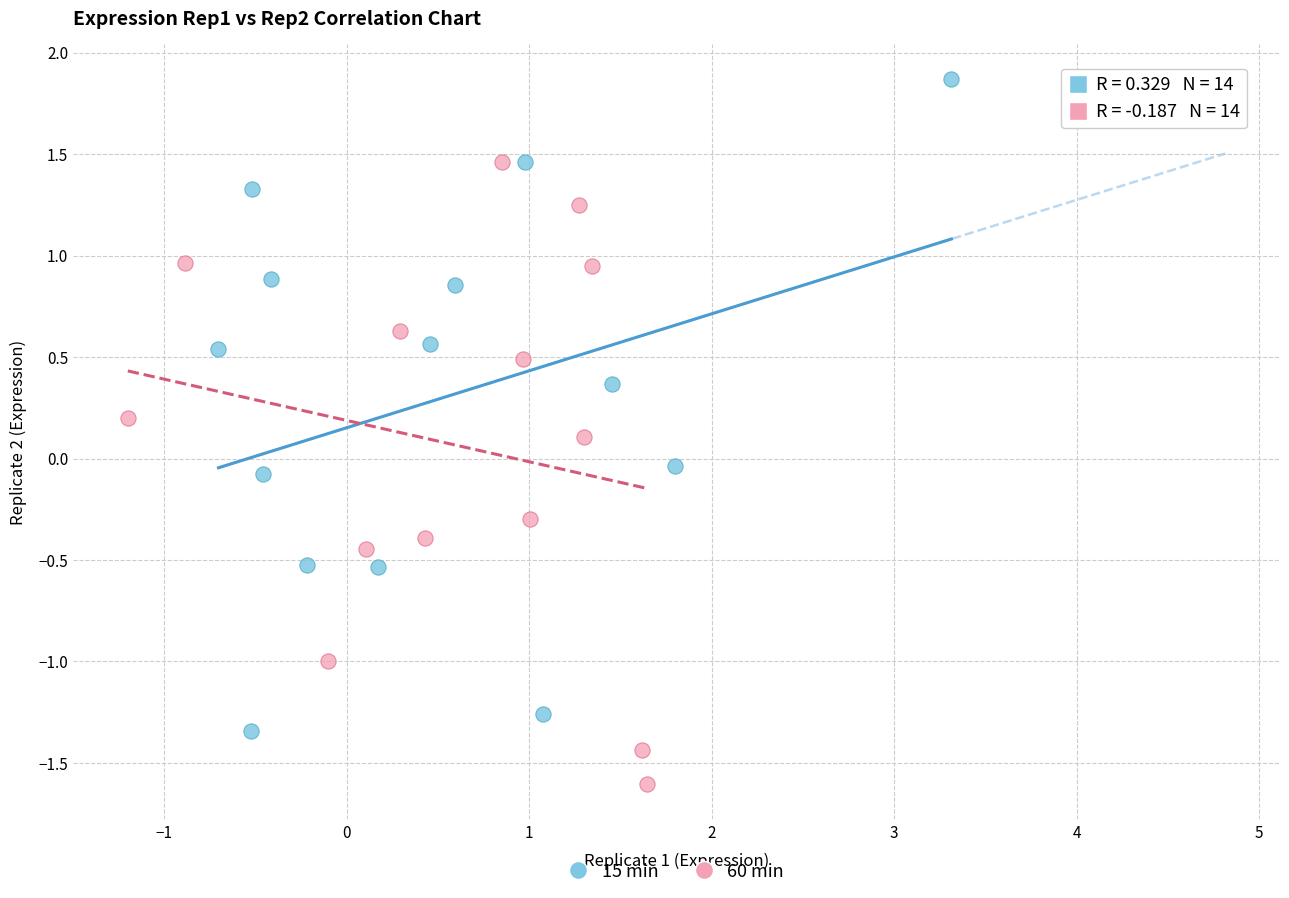

Which series reaches the maximum Y coordinate?

15 min